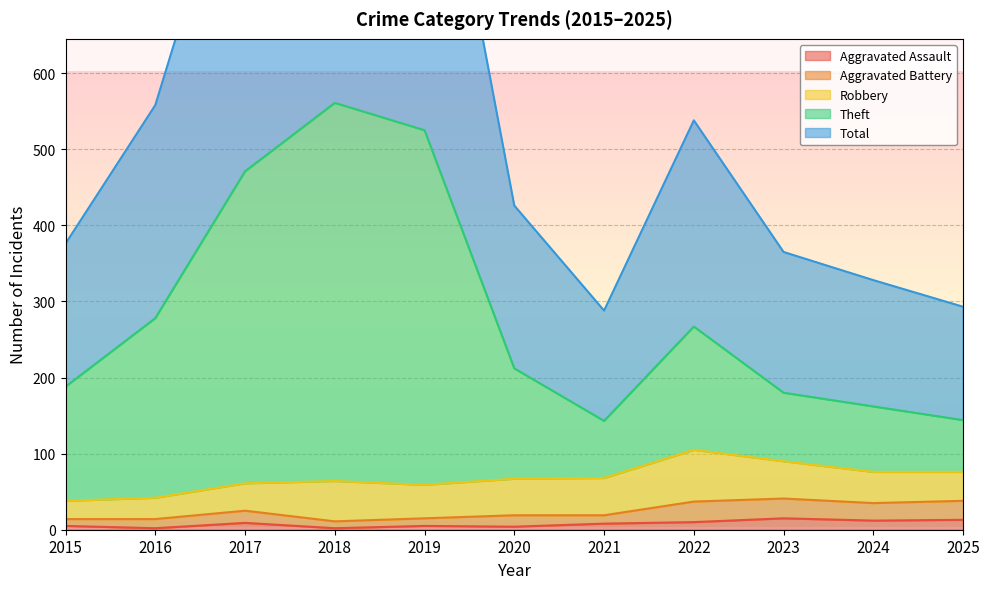

Is it true that Aggravated Assault equals 8 at 2021?

True